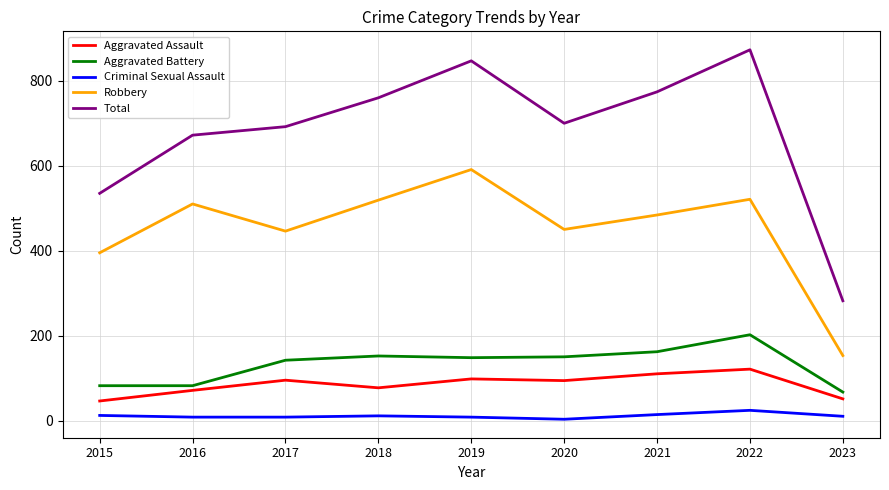

What are all the series names shown in the legend?

Aggravated Assault, Aggravated Battery, Criminal Sexual Assault, Robbery, Total